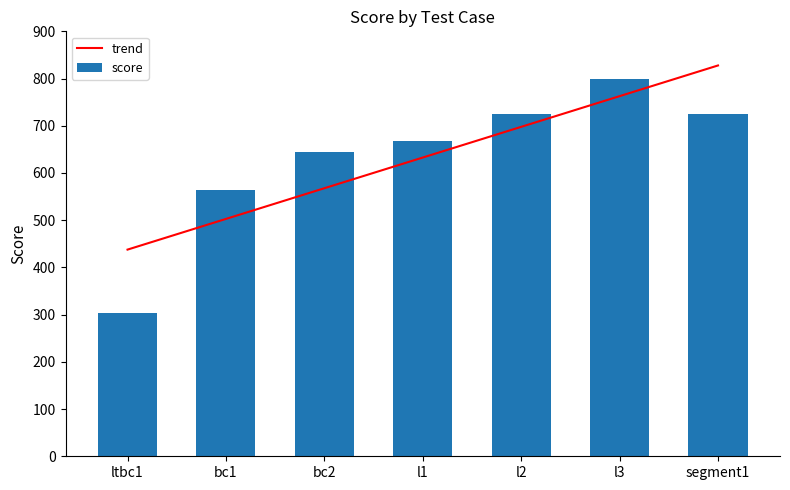

How many groups of bars are there?

7